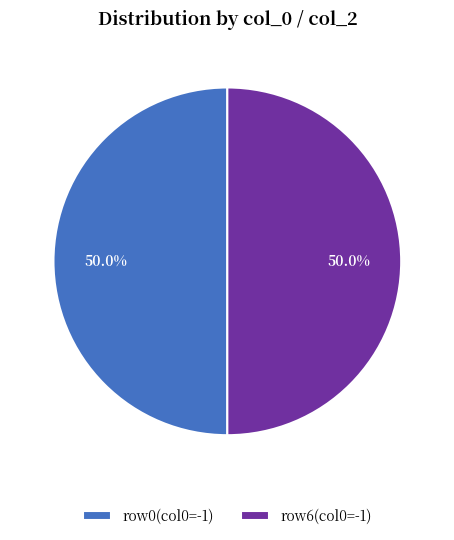

What percentage is NOT represented by row6(col0=-1)?

50.0%